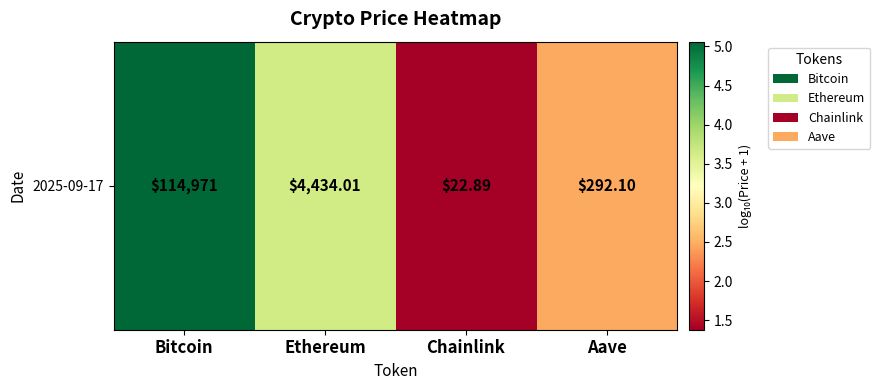

What is the change in value from Bitcoin to Chainlink?

-3.7